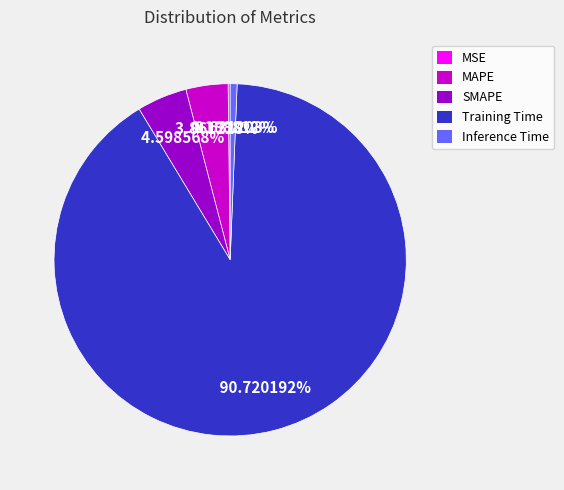

To the nearest percent, what portion does Inference Time represent?

1%